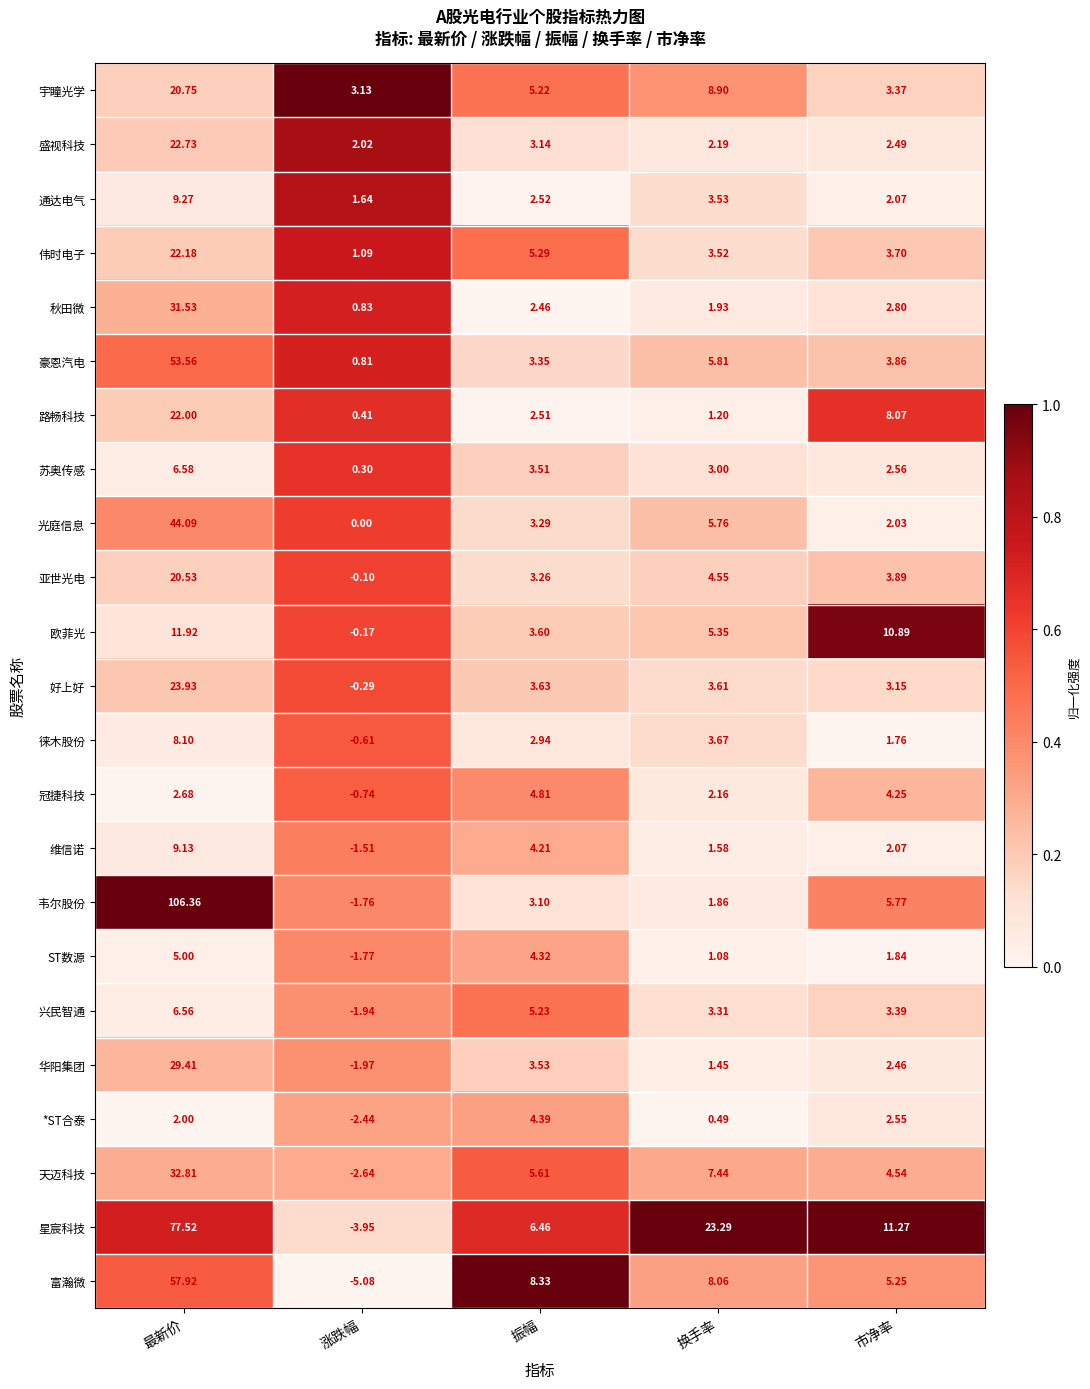

List the series in order of their peak value, lowest first.

*ST合泰, 冠捷科技, ST数源, 兴民智通, 苏奥传感, 徕木股份, 维信诺, 通达电气, 欧菲光, 亚世光电, 宇瞳光学, 路畅科技, 伟时电子, 盛视科技, 好上好, 华阳集团, 秋田微, 天迈科技, 光庭信息, 豪恩汽电, 富瀚微, 星宸科技, 韦尔股份